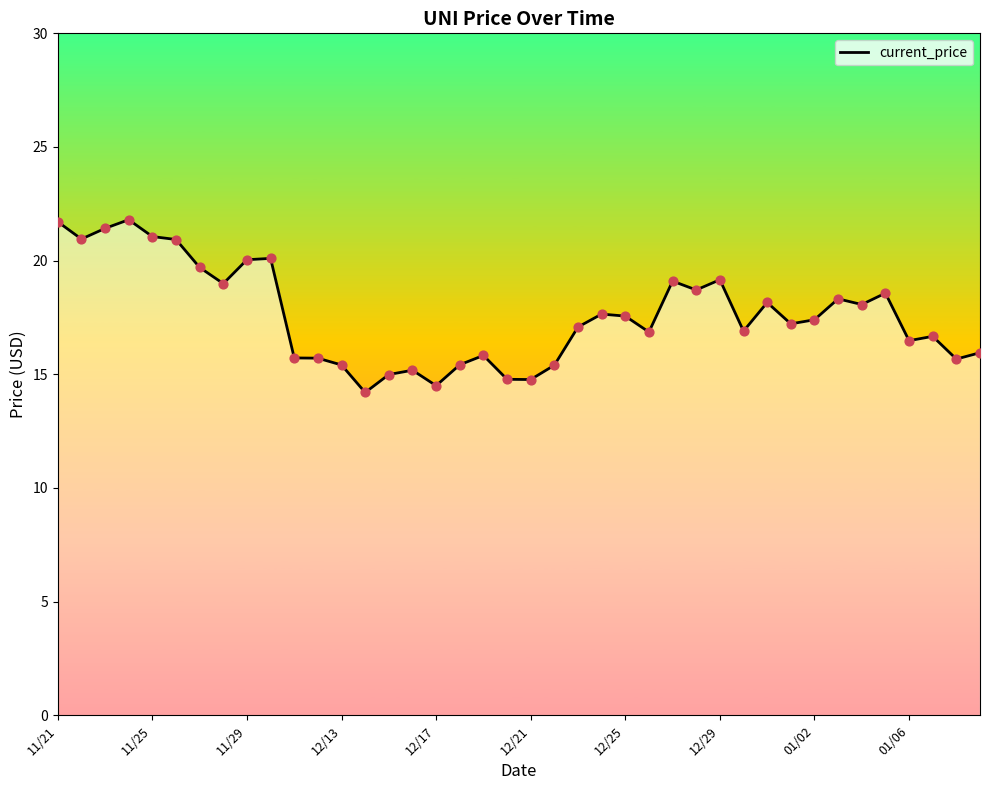

What is the difference between the maximum and minimum values?

7.6